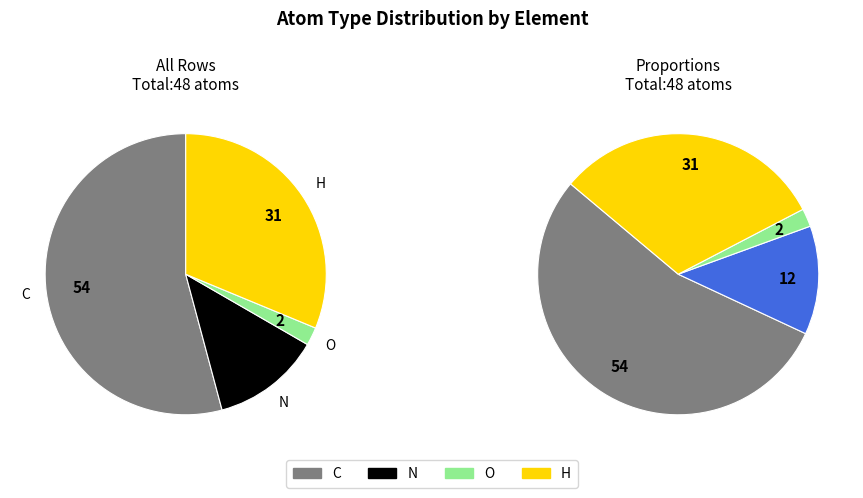

To the nearest percent, what is the difference between the largest and smallest slice percentages?

52%